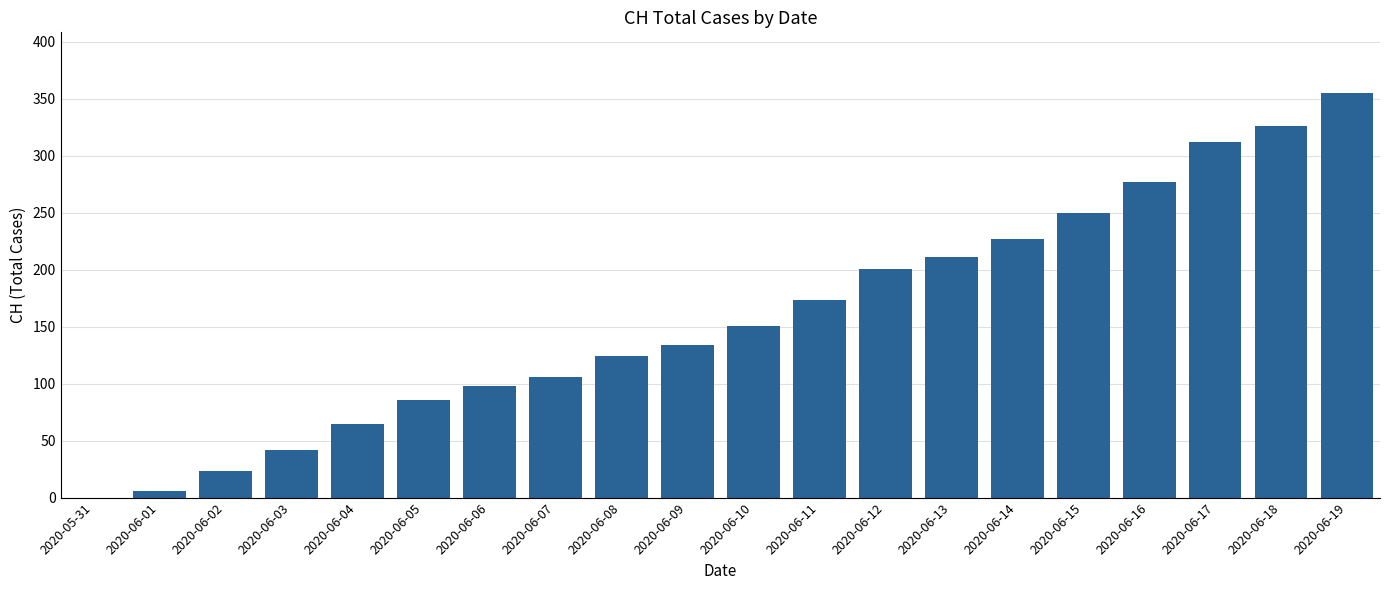

Which label corresponds to the largest value in the chart?

2020-06-19